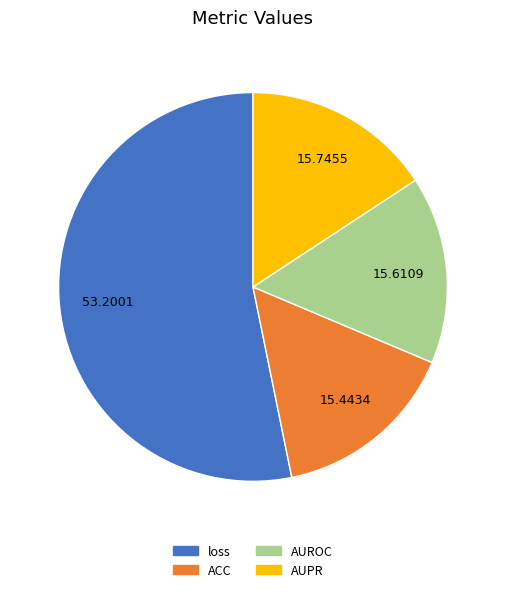

What is the largest slice in the pie chart?

loss